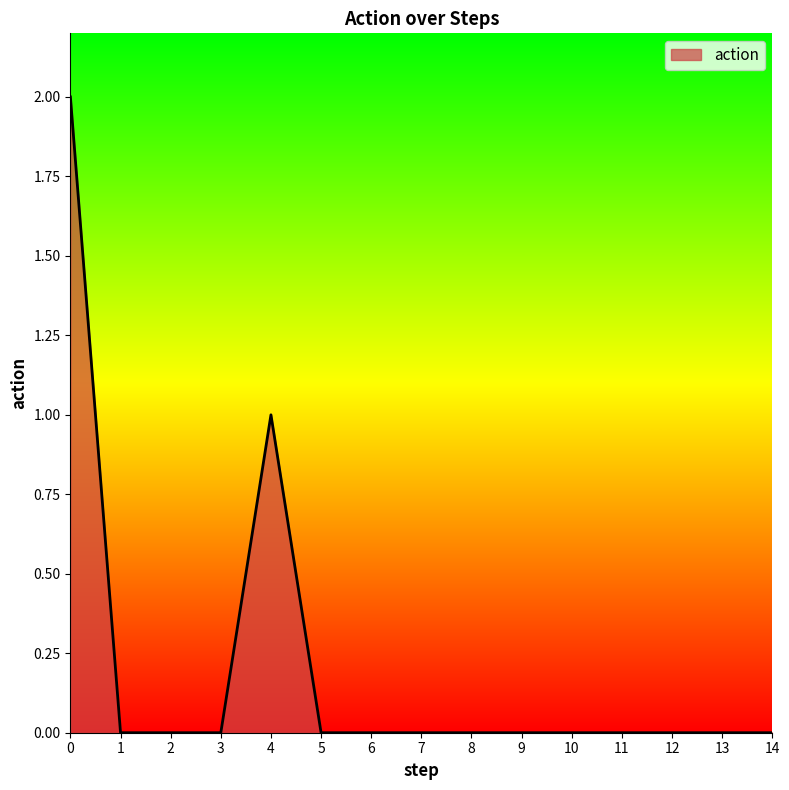

How many categories are shown in the chart?

15